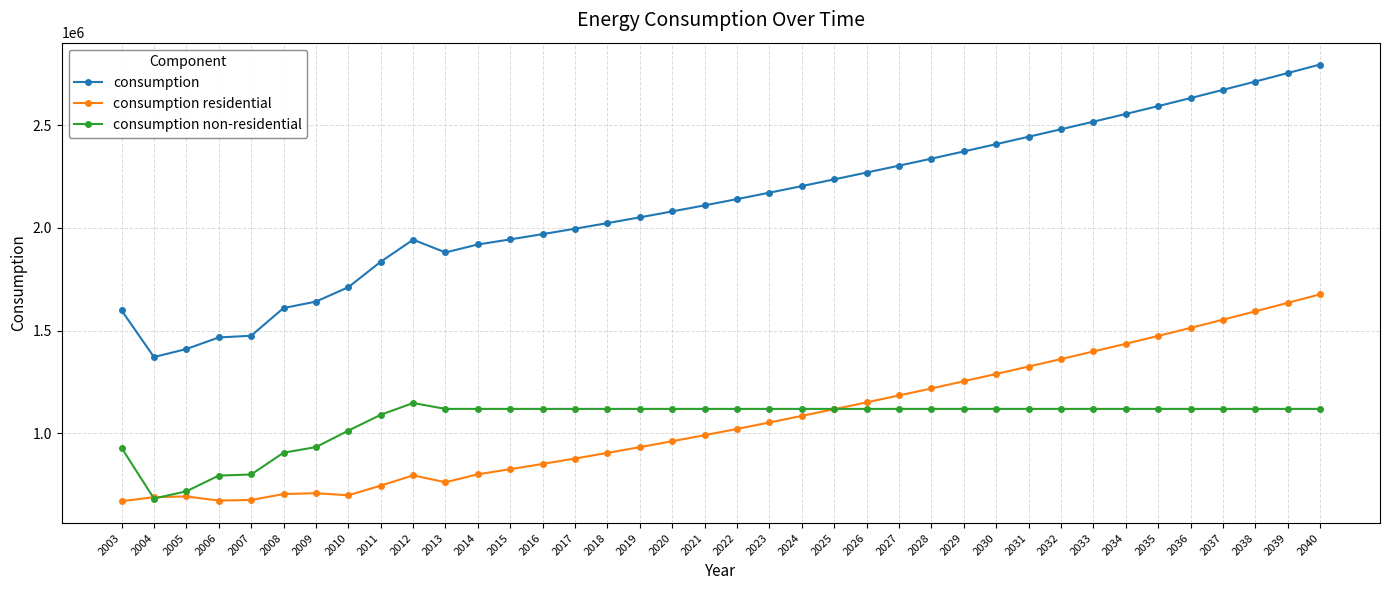

The value of consumption non-residential at 2019 is 1118607. True or false?

True